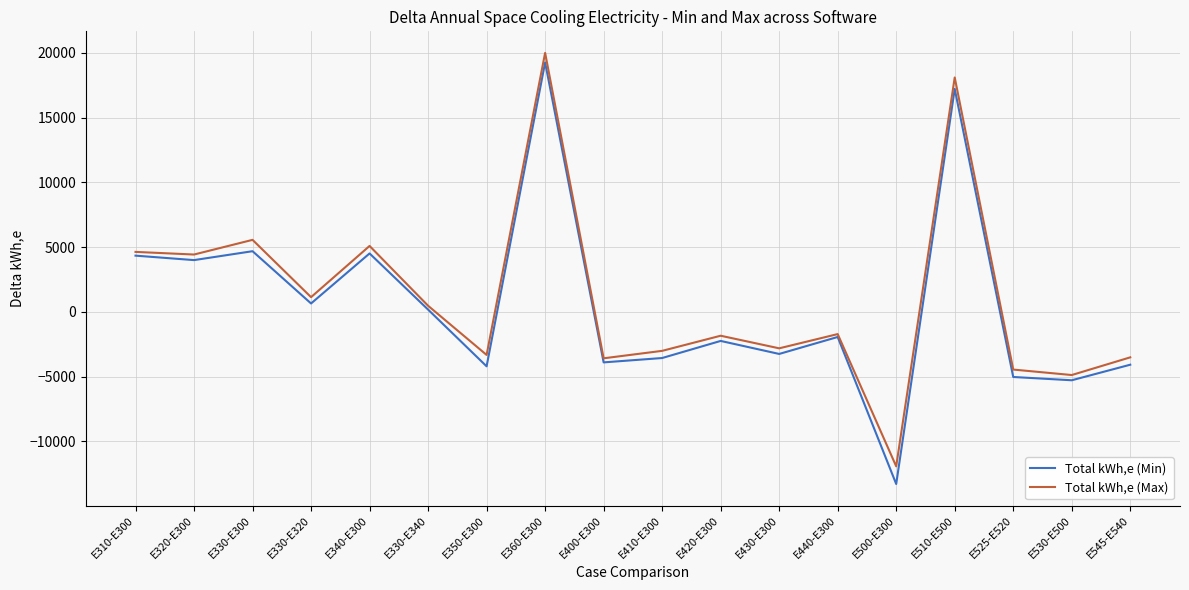

What is the total value across all series at E430-E300?

-6070.0